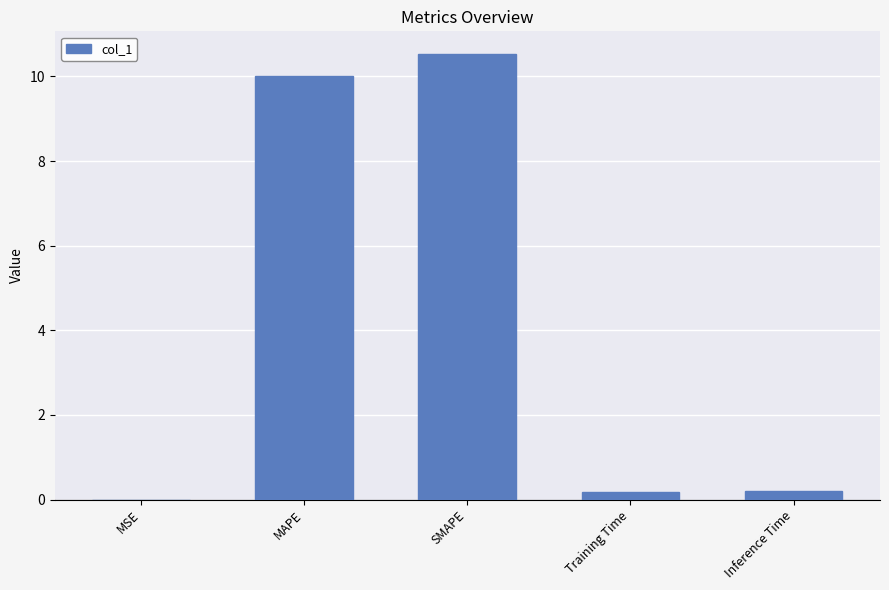

Are the bars horizontal?

No